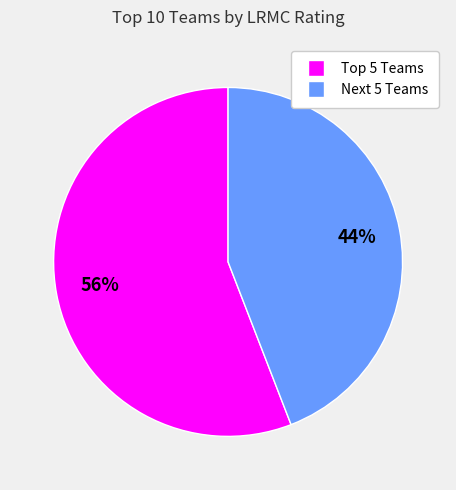

To the nearest percent, what is the difference between the largest and smallest slice percentages?

12%